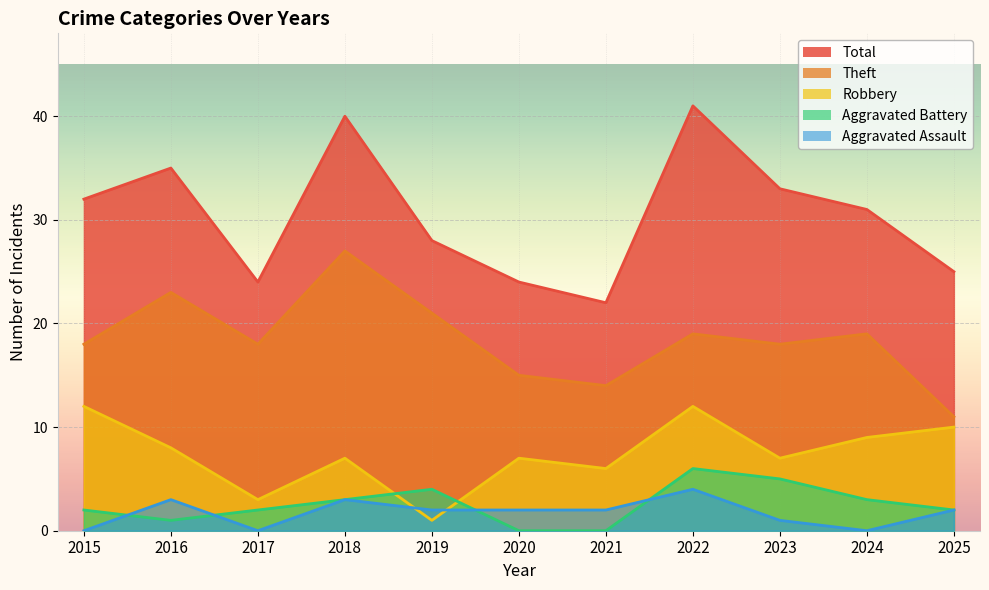

How many interior local peaks does the Robbery series have?

3